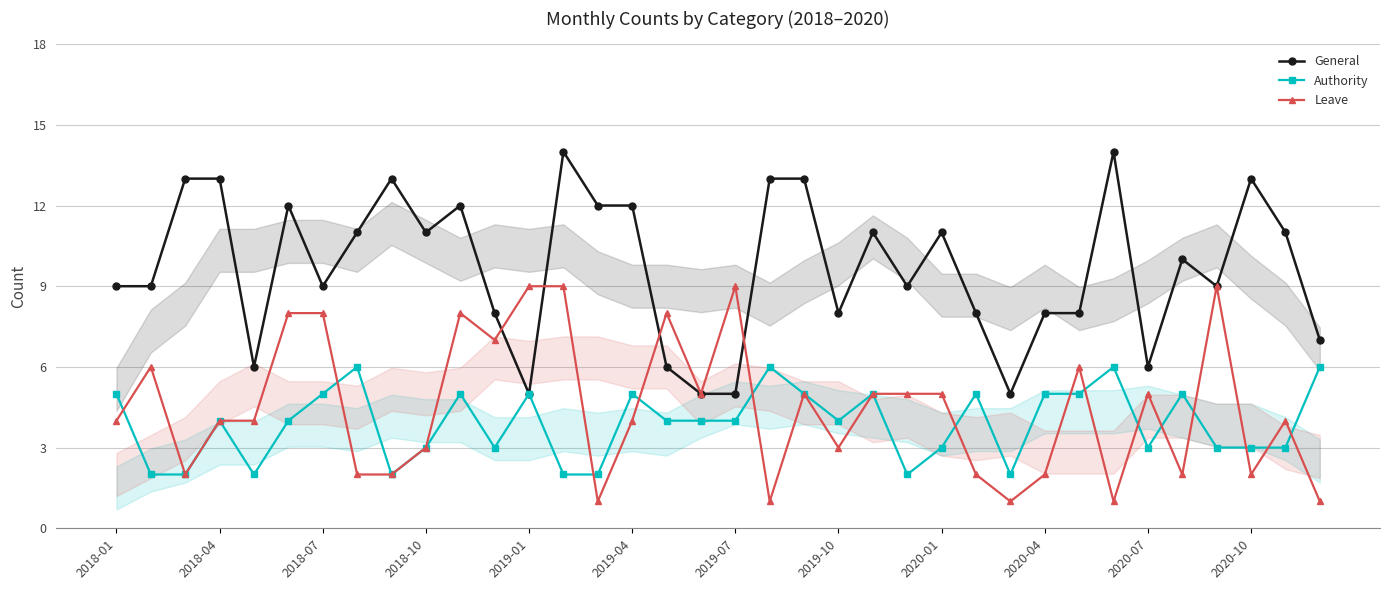

How many data points does each series have?

36